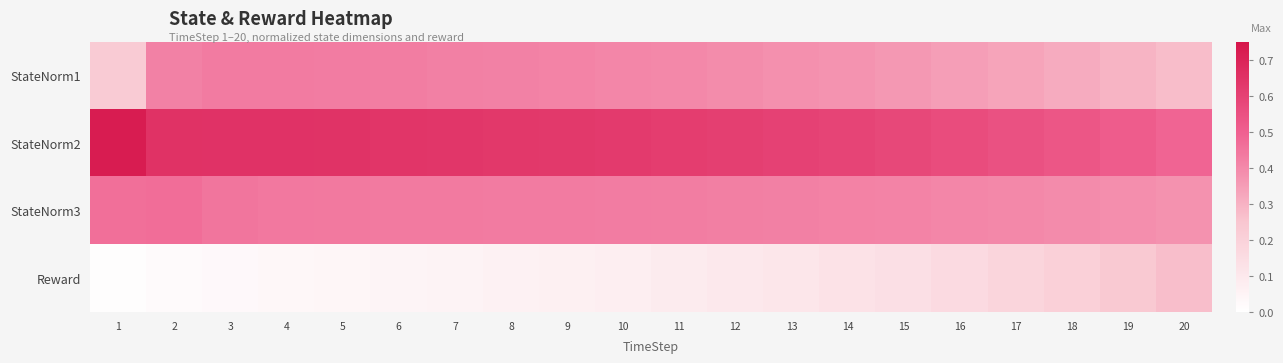

Reading left to right, transcribe all the data shown in this chart.

StateNorm1: 1=0.2	2=0.4	3=0.4	4=0.4	5=0.4	6=0.4	7=0.4	8=0.4	9=0.4	10=0.4	11=0.4	12=0.4	13=0.4	14=0.4	15=0.4	16=0.3	17=0.3	18=0.3	19=0.3	20=0.3
StateNorm2: 1=0.7	2=0.7	3=0.7	4=0.6	5=0.6	6=0.6	7=0.6	8=0.6	9=0.6	10=0.6	11=0.6	12=0.6	13=0.6	14=0.6	15=0.6	16=0.6	17=0.5	18=0.5	19=0.5	20=0.5
StateNorm3: 1=0.5	2=0.5	3=0.4	4=0.4	5=0.4	6=0.4	7=0.4	8=0.4	9=0.4	10=0.4	11=0.4	12=0.4	13=0.4	14=0.4	15=0.4	16=0.4	17=0.4	18=0.4	19=0.4	20=0.4
Reward: 1=0.0	2=0.0	3=0.0	4=0.0	5=0.0	6=0.0	7=0.1	8=0.1	9=0.1	10=0.1	11=0.1	12=0.1	13=0.1	14=0.1	15=0.1	16=0.2	17=0.2	18=0.2	19=0.2	20=0.3